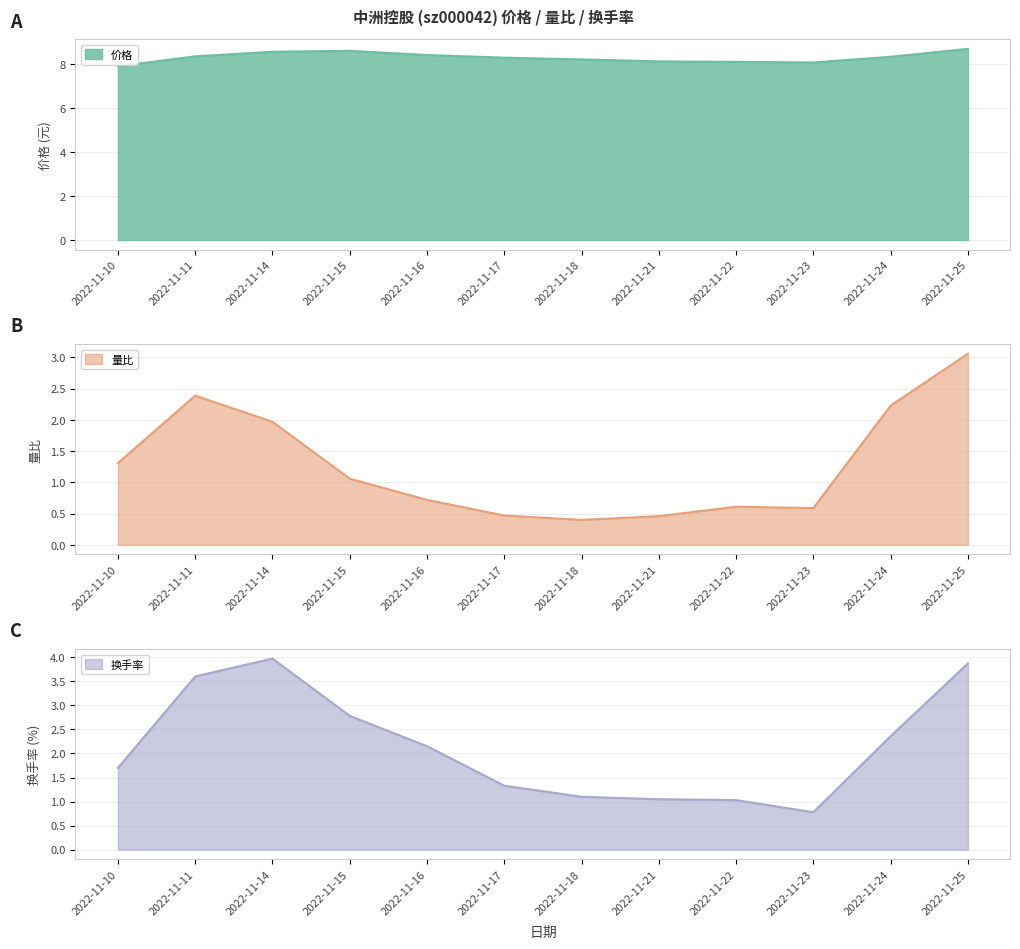

What are all the series names shown in the legend?

价格, 量比, 换手率